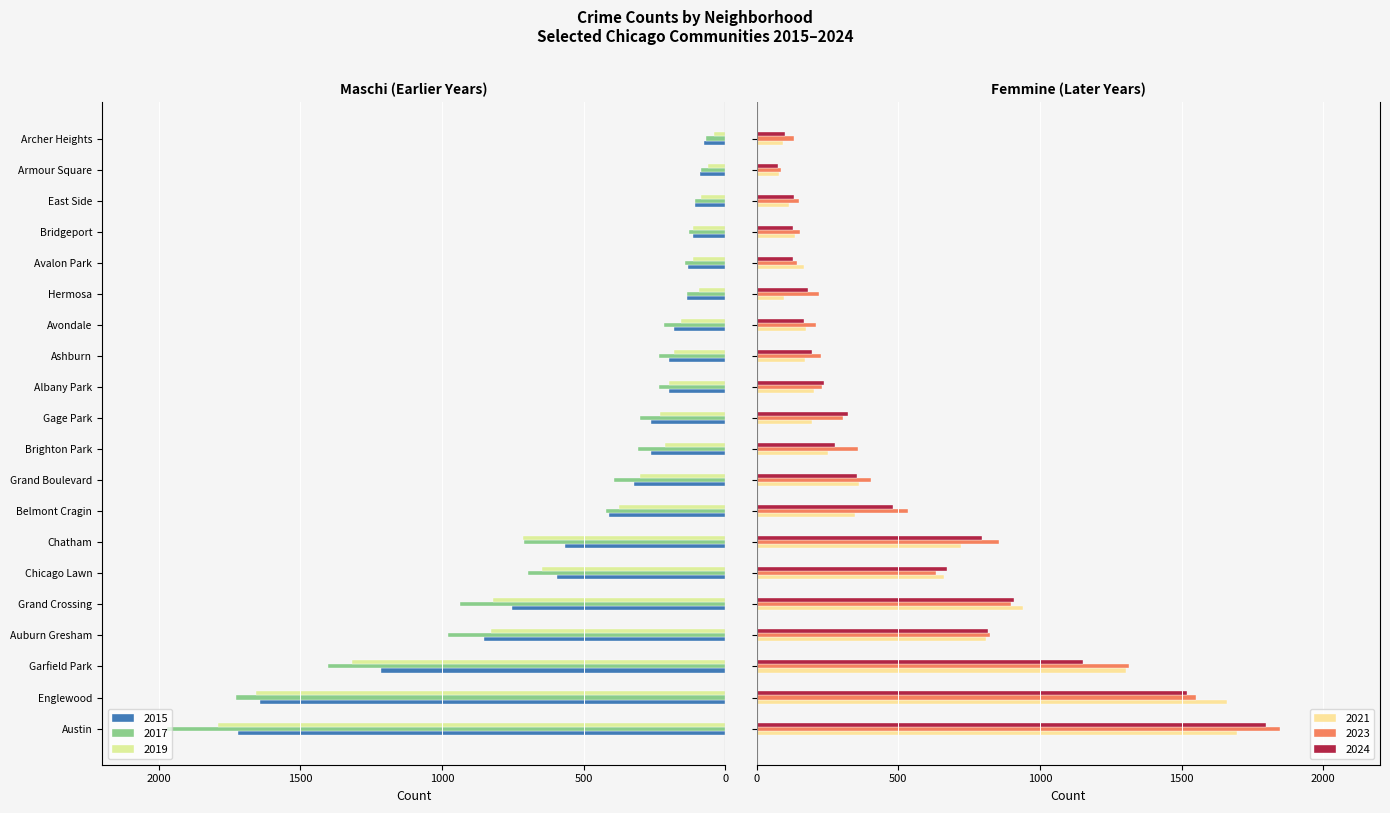

Rank the series by their maximum value, from lowest to highest.

2015, 2017, 2019, 2021, 2024, 2023